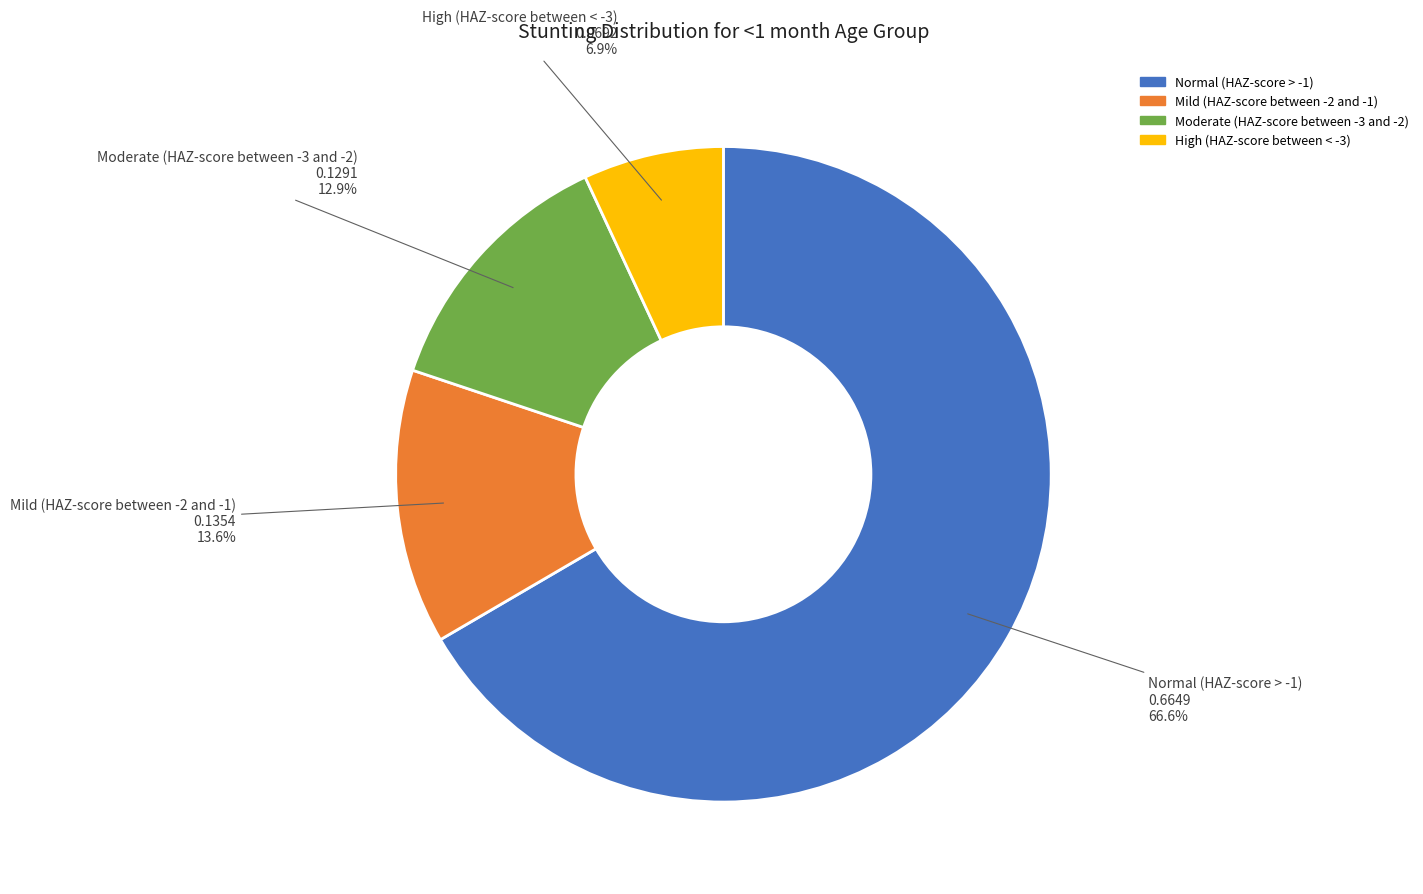

Which category has the biggest portion of the pie?

Normal (HAZ-score > -1)